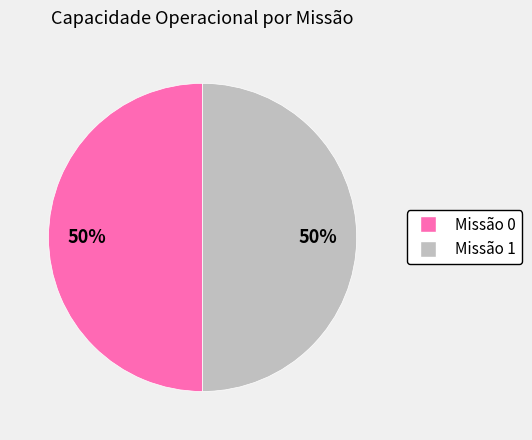

To the nearest percent, what is the average slice percentage?

50%